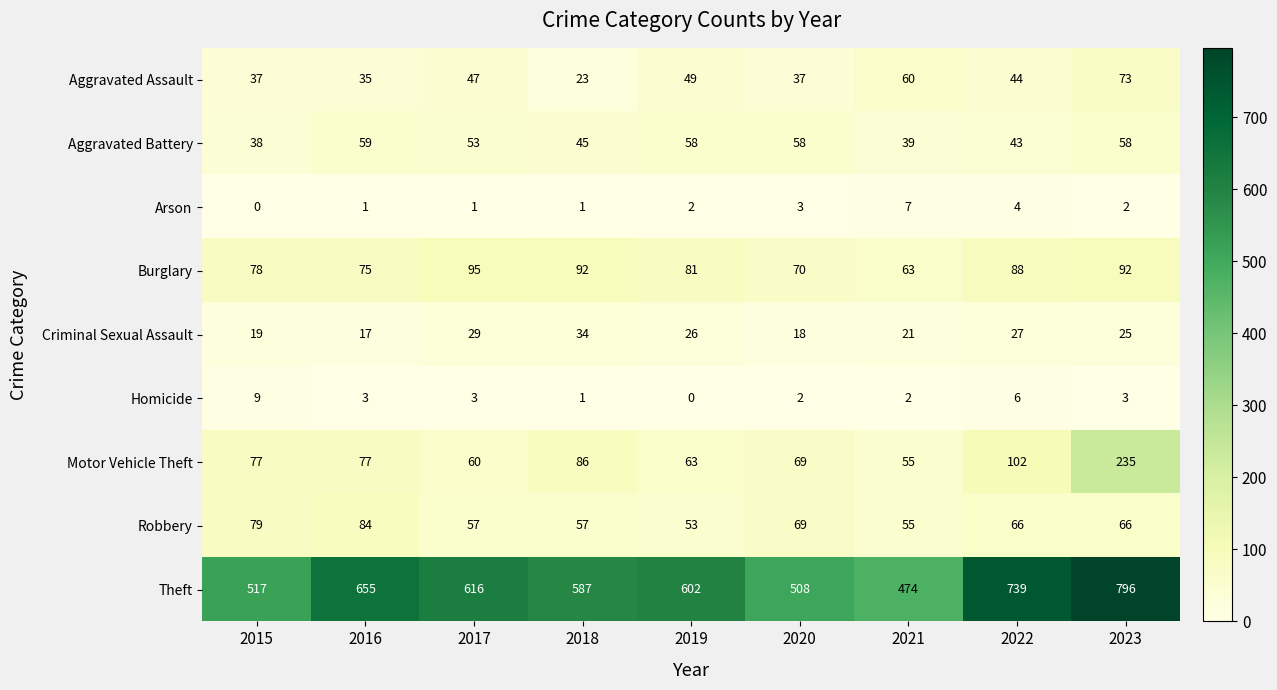

Rank the series at 2019 from lowest to highest value.

Homicide, Arson, Criminal Sexual Assault, Aggravated Assault, Robbery, Aggravated Battery, Motor Vehicle Theft, Burglary, Theft